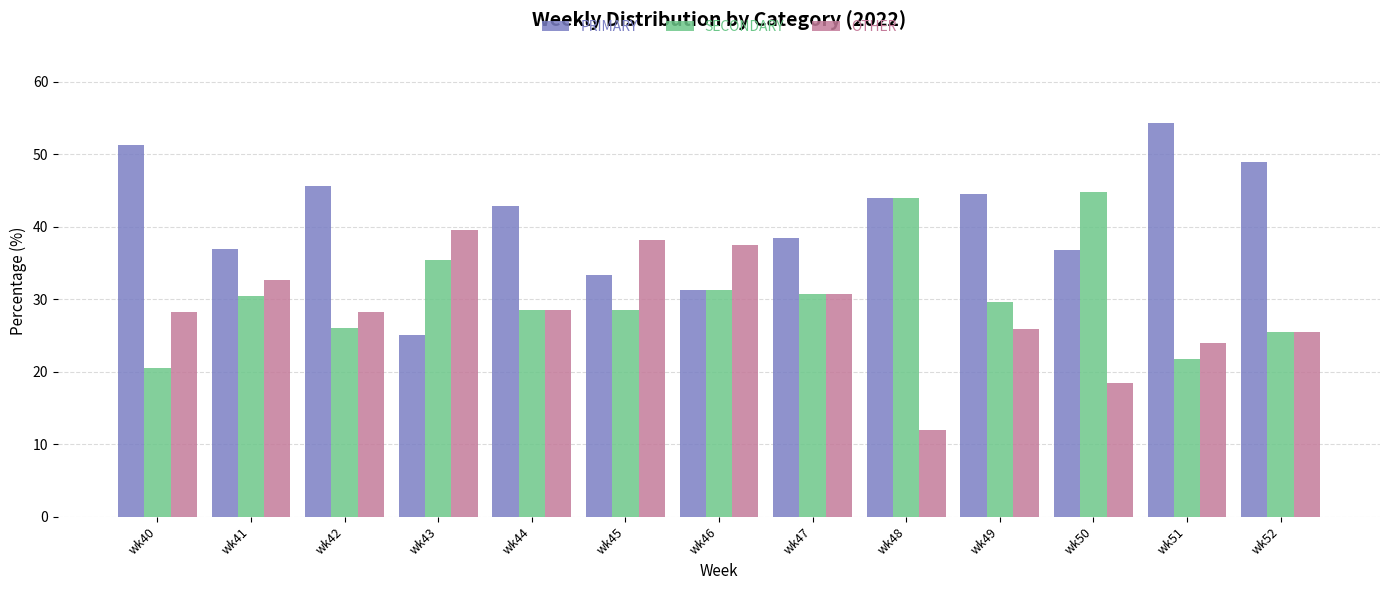

The PRIMARY series shows 77.4 at wk51. True or false?

False